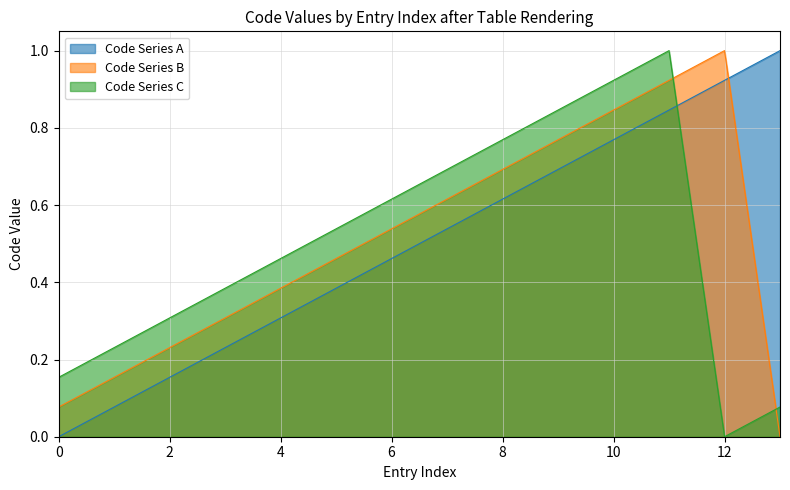

Count the number of categories in the chart.

14